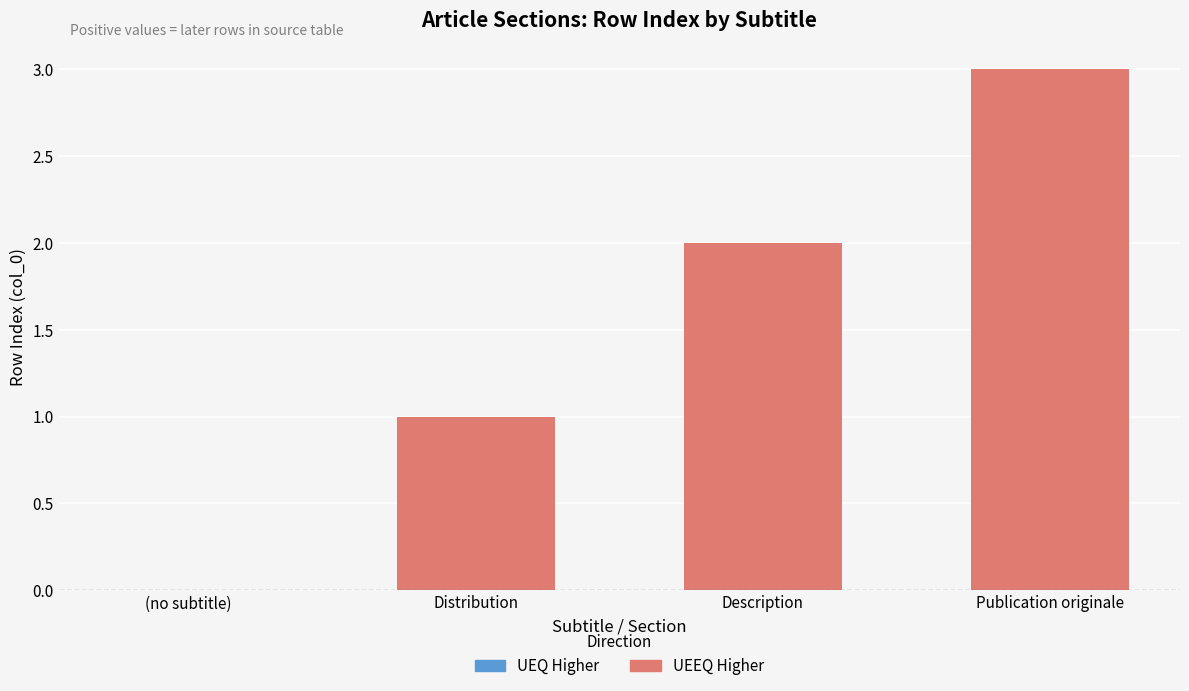

Are the bars horizontal?

No